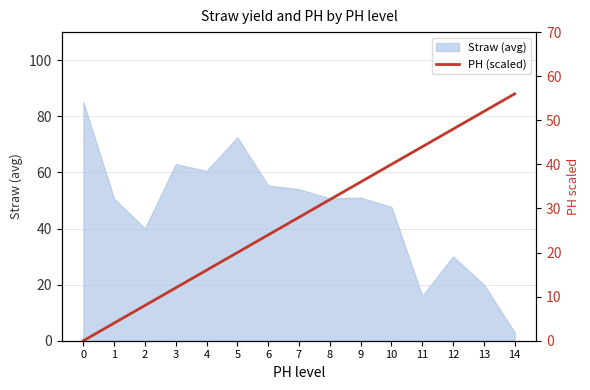

What is the minimum value for Straw (avg)?

3.0